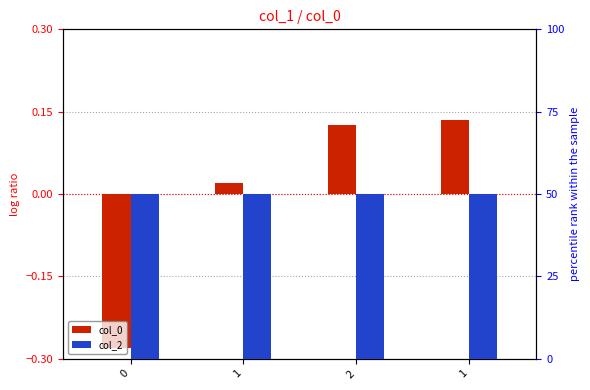

True or false: col_2 has a value of 10.2 at 2.

False